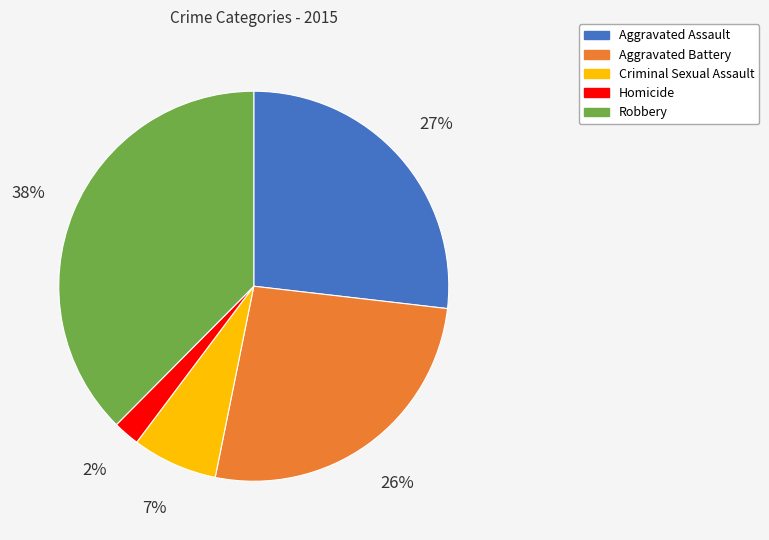

Is it true that Criminal Sexual Assault is 20% of the pie?

False